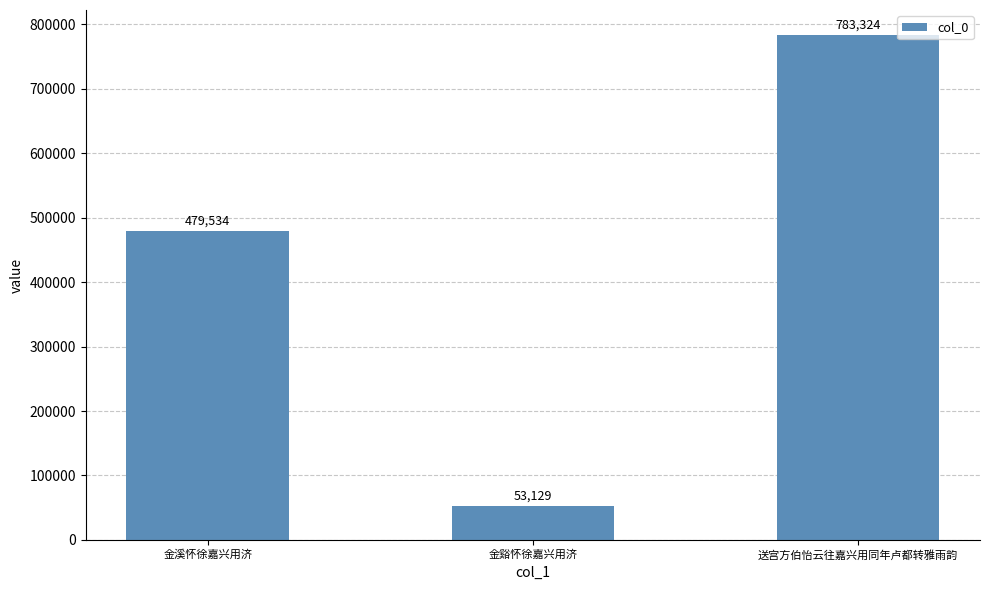

True or false: the data shows 185861 at 送宫方伯怡云往嘉兴用同年卢都转雅雨韵.

False